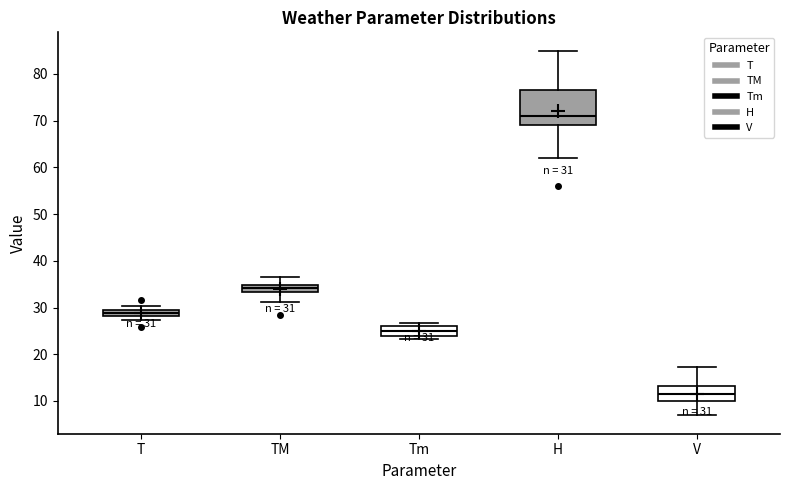

Comparing the boxes themselves (not the whiskers), which one is the tallest?

H